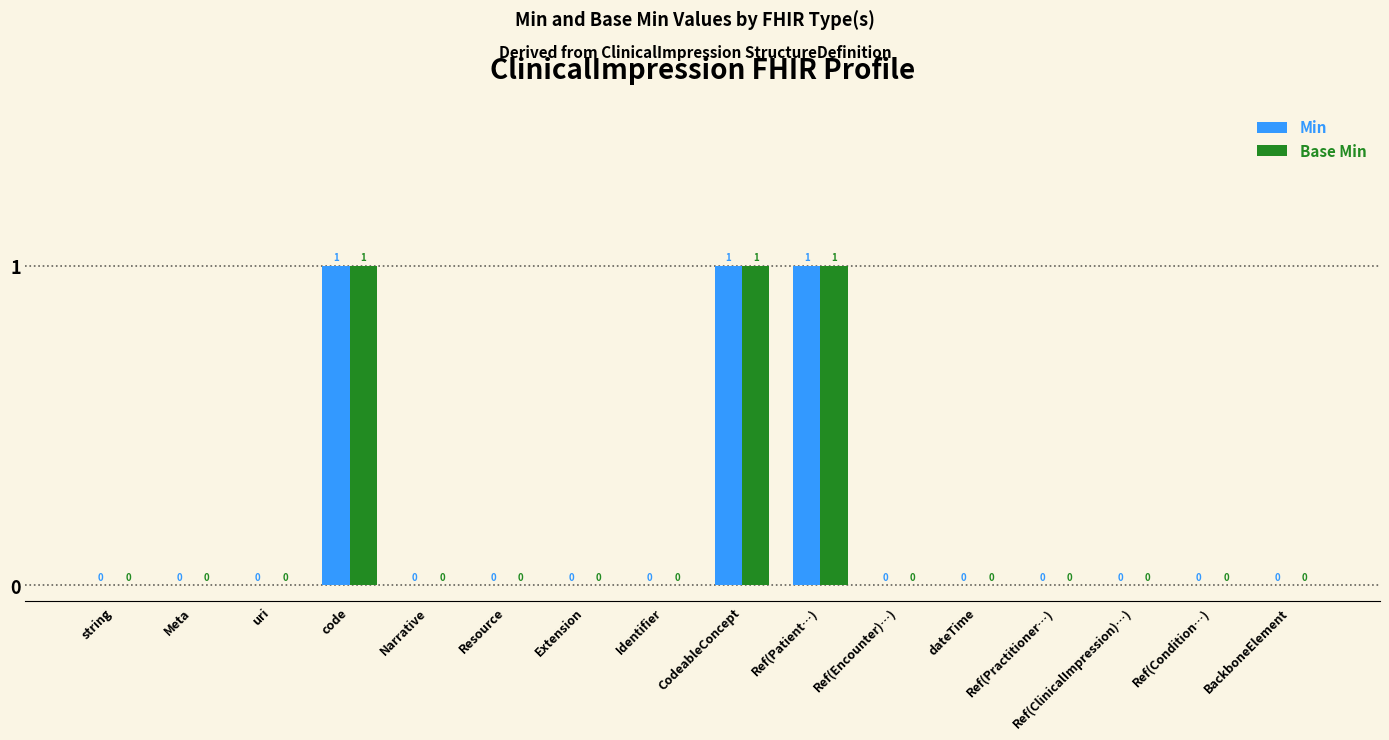

True or false: Min has a value of -1 at Narrative.

False